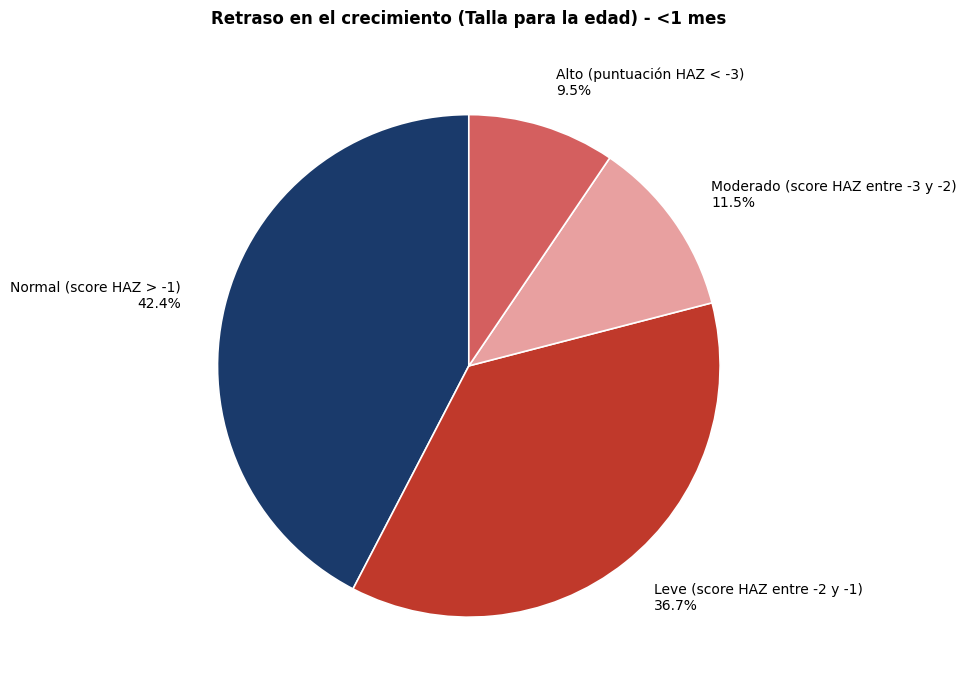

Between Moderado (score HAZ entre -3 y -2) 11.5% and Normal (score HAZ > -1) 42.4%, which is larger?

Normal (score HAZ > -1) 42.4%